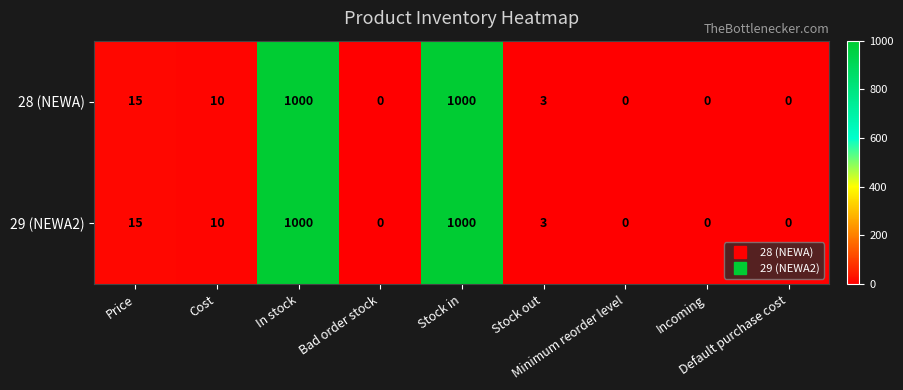

How many values in 29 (NEWA2) are above zero?

5